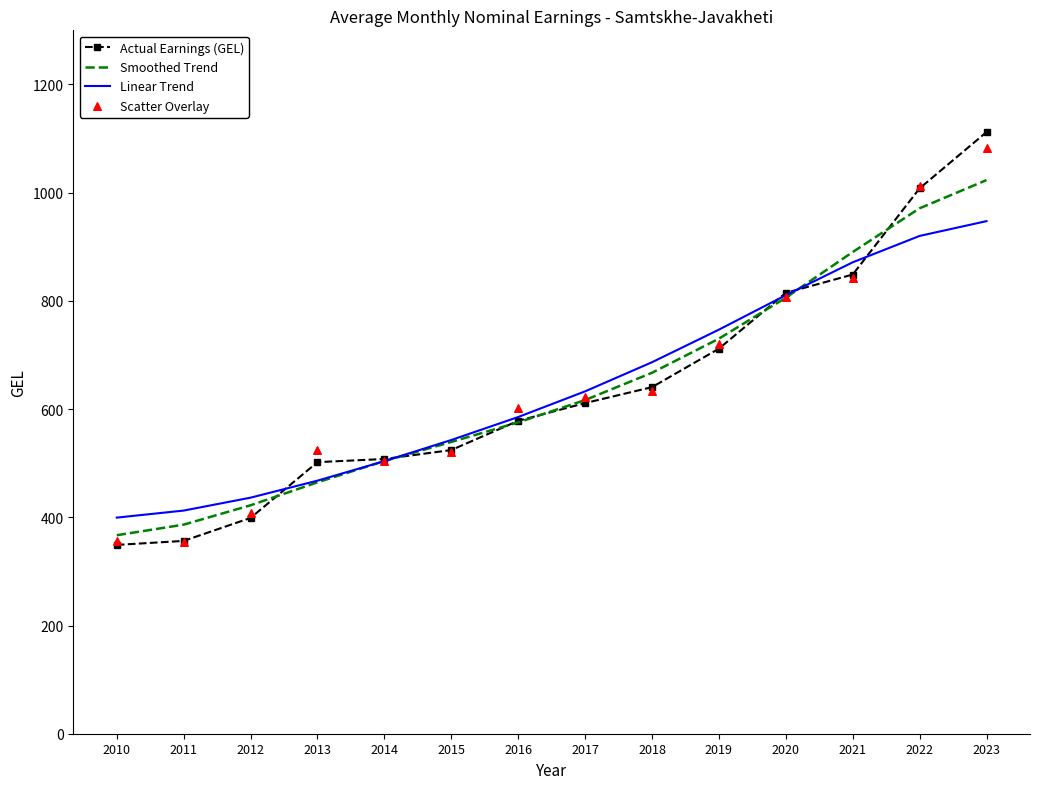

At which category is the sum across all series the highest?

2023